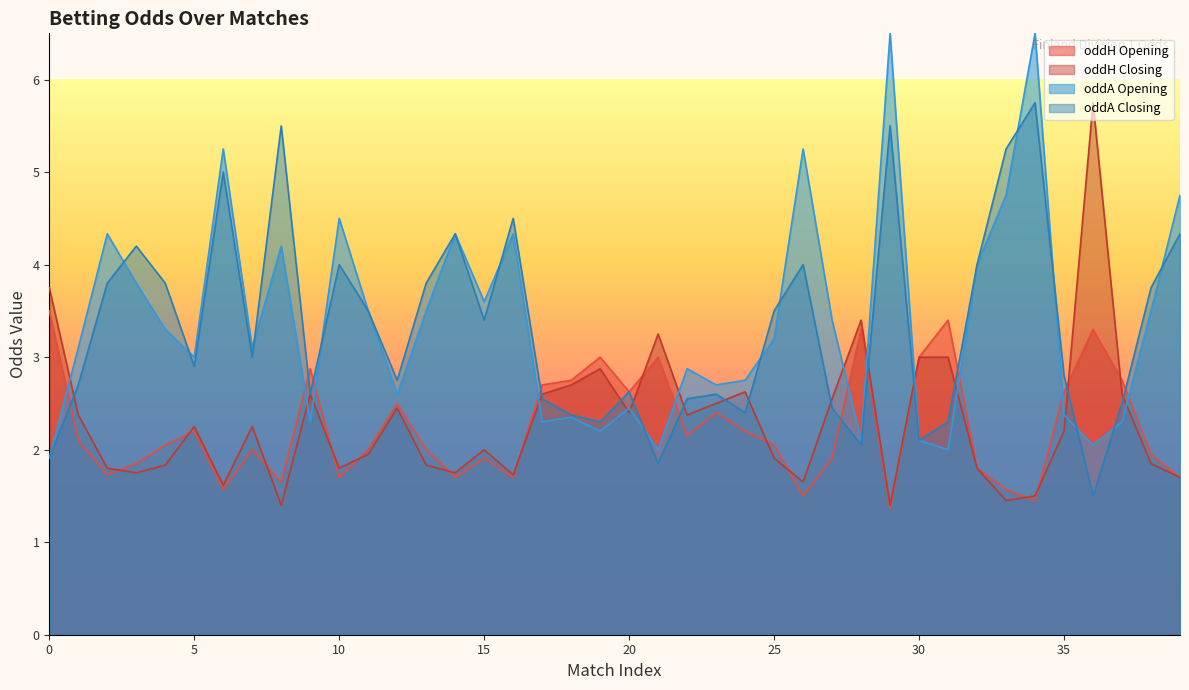

How many interior local peaks does the oddH series have?

10